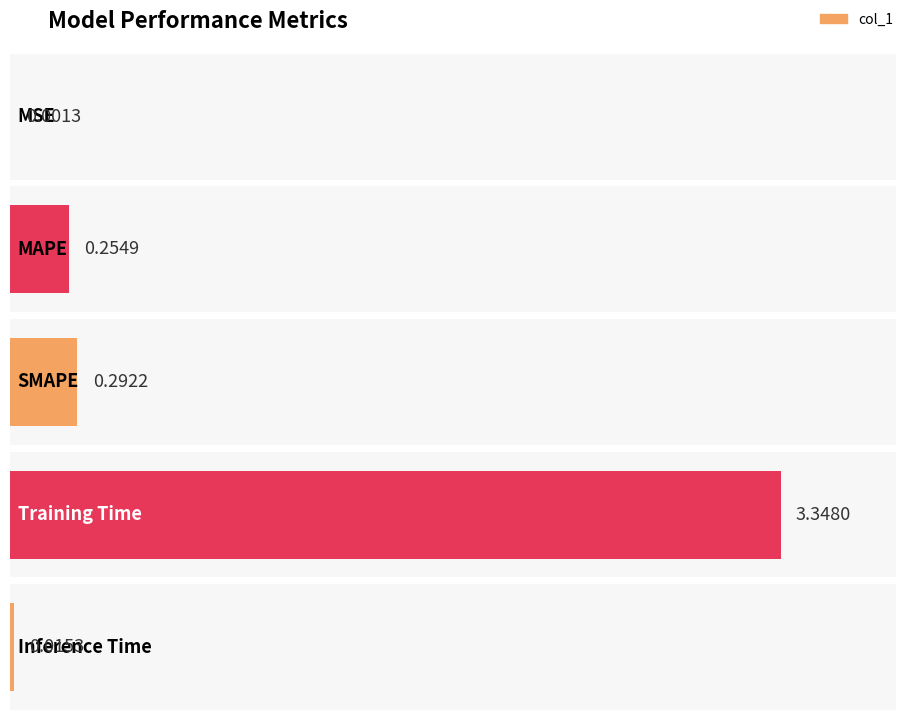

What is the average value?

0.8